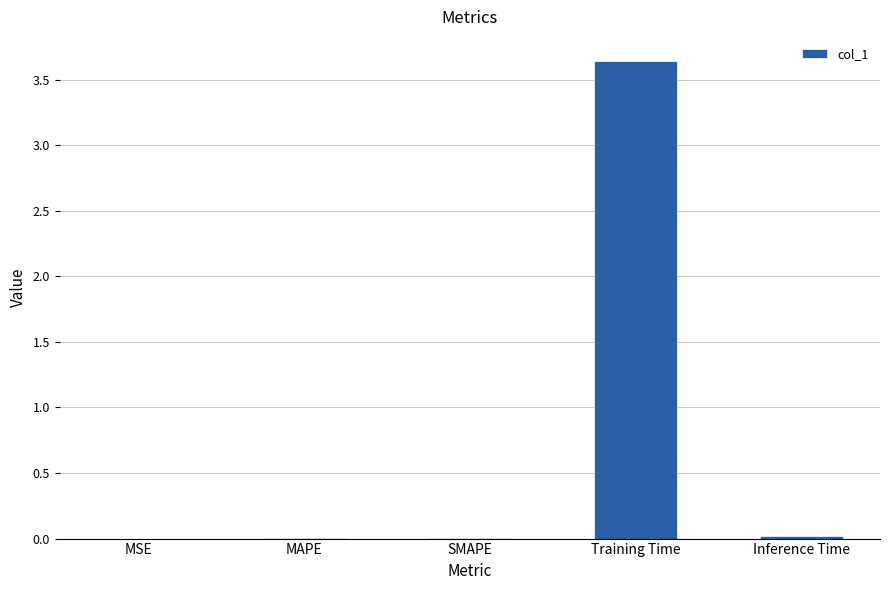

At which category does the chart reach its peak across all series?

Training Time